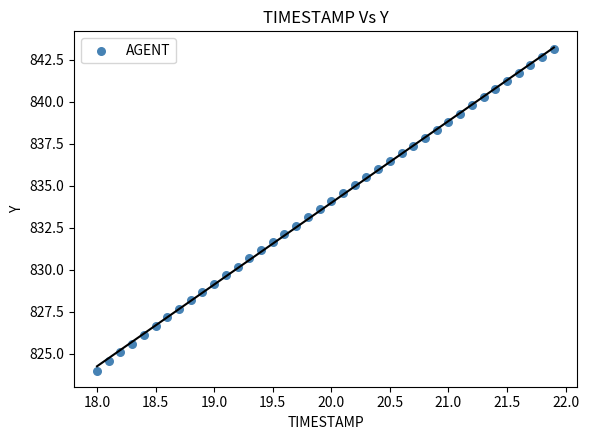

What is the range of Y values (max minus min)?

19.1